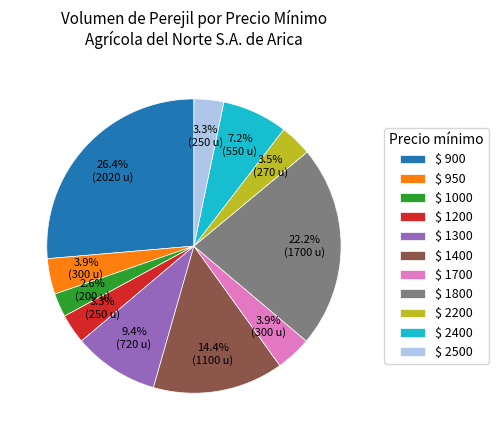

How much of the chart is everything except $ 2200?

96.5%